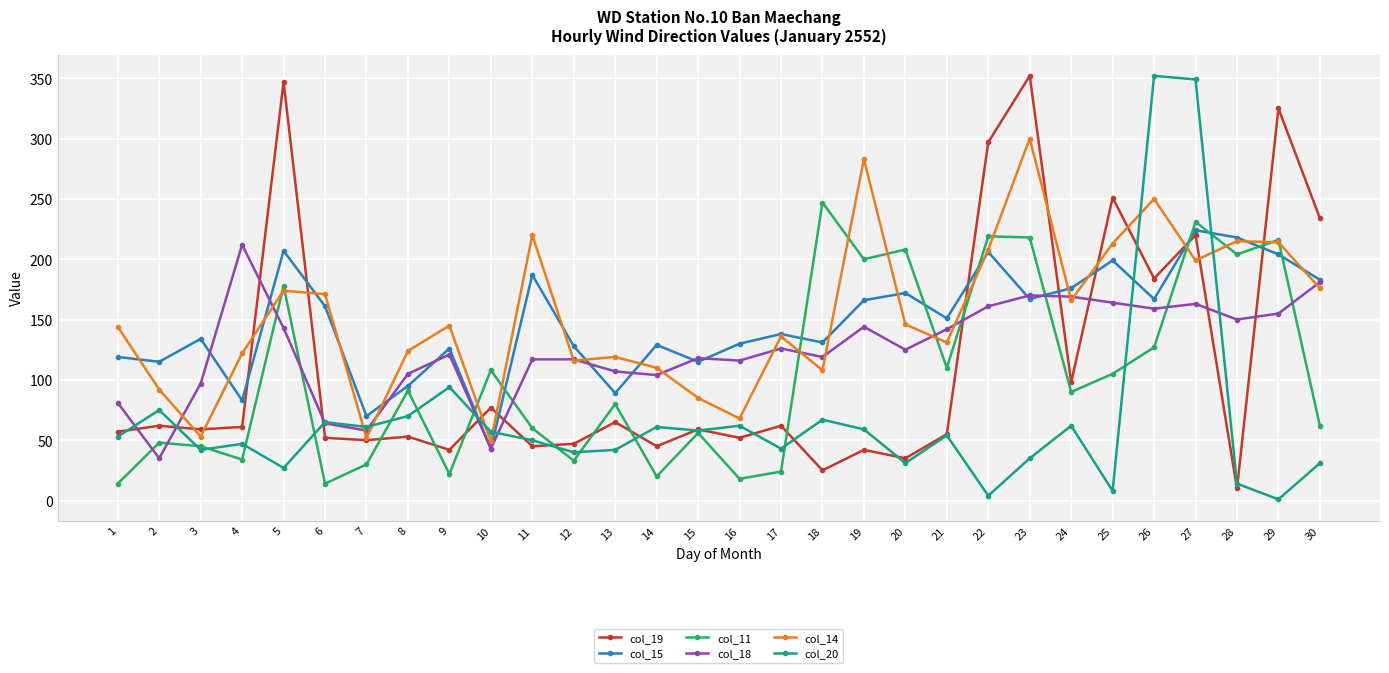

At which label does col_18 reach its minimum?

2